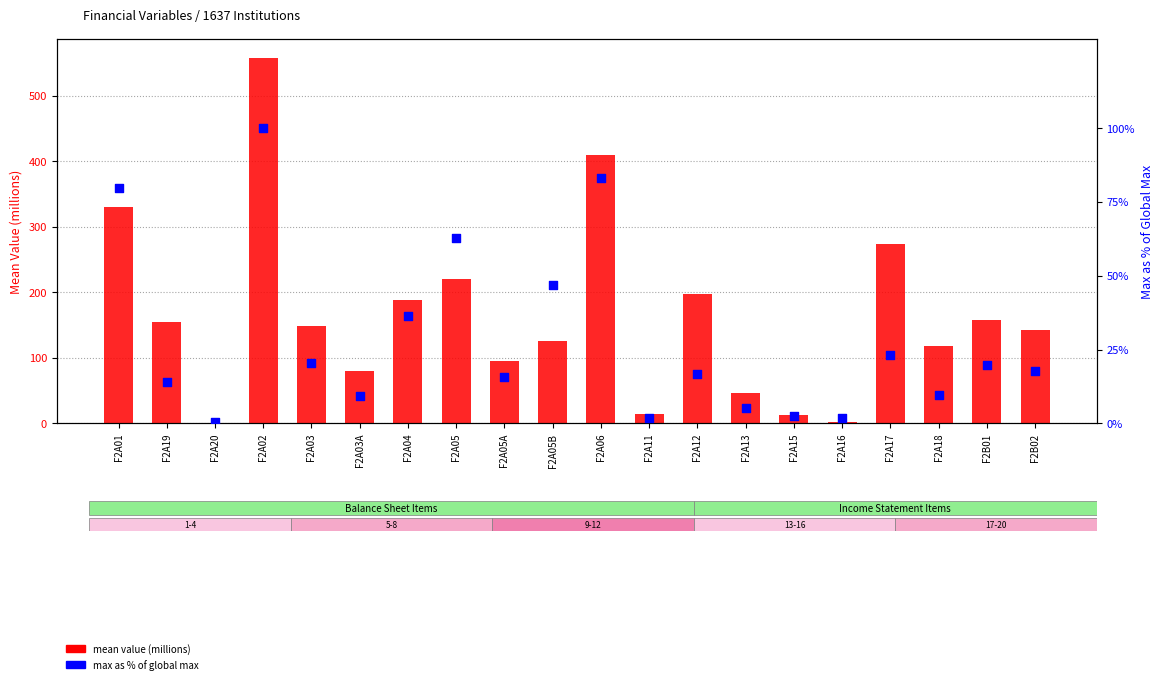

Which series contains the lowest Y value?

max as % of global max